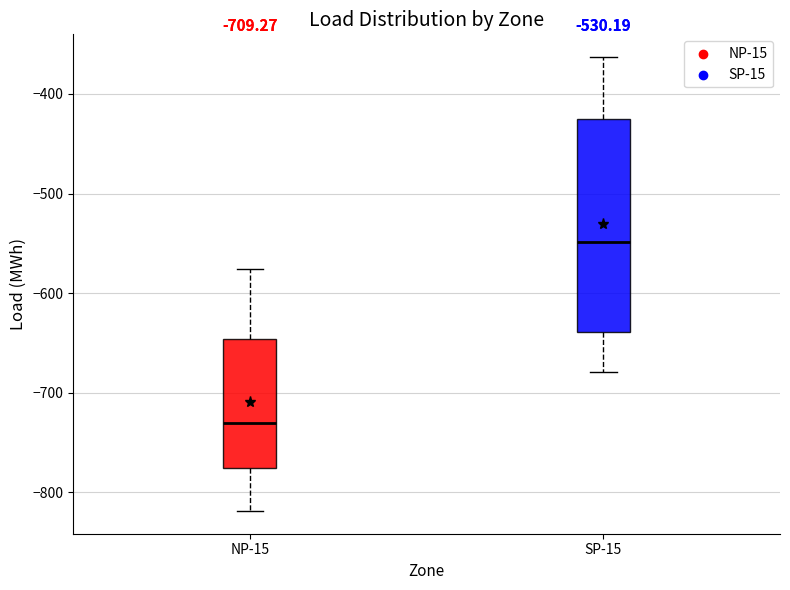

Which box's median line is the highest?

SP-15